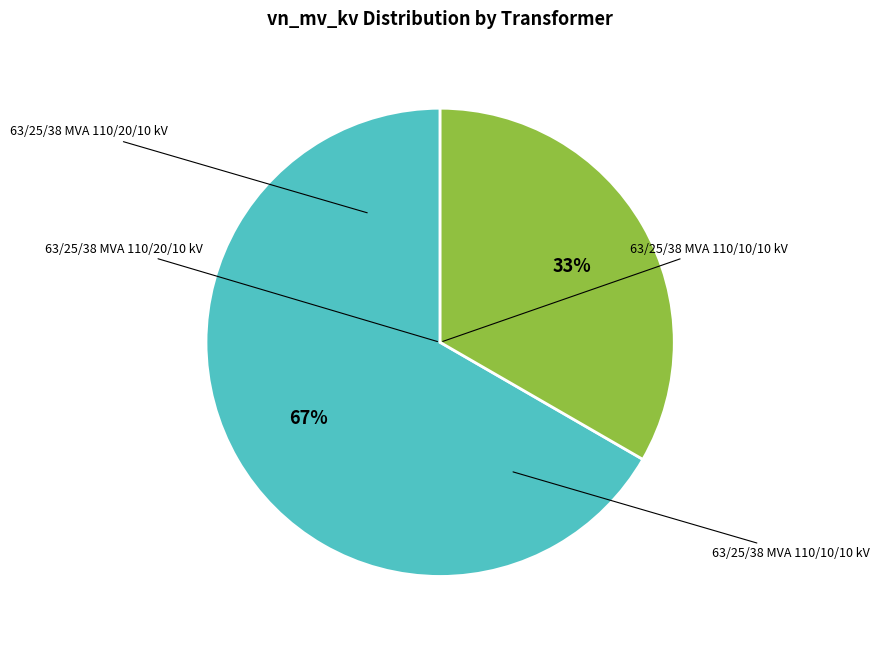

Does any single category account for the majority?

Yes